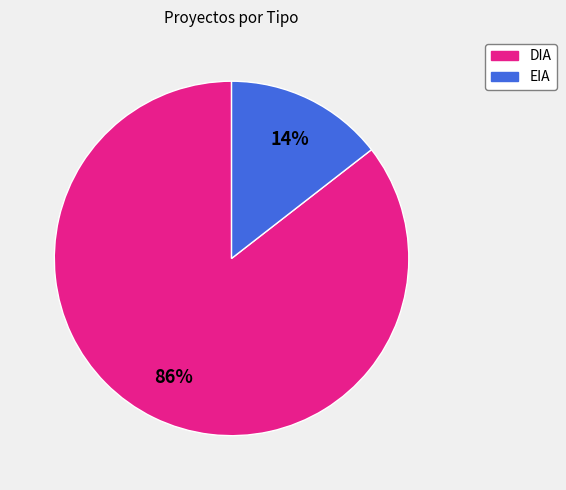

Is it true that DIA is 95% of the pie?

False